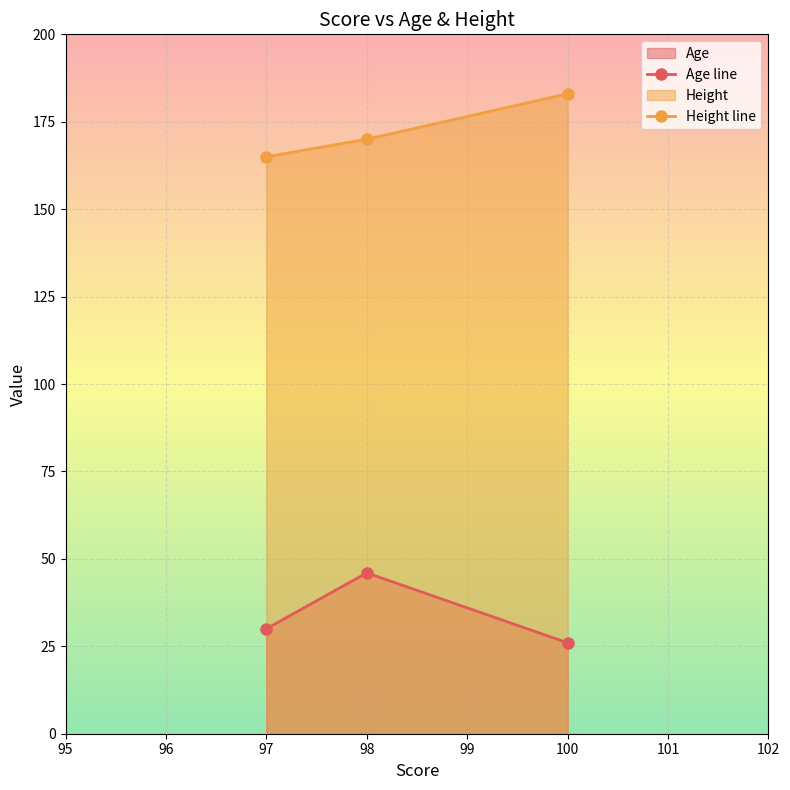

How many lines are shown in the chart?

2